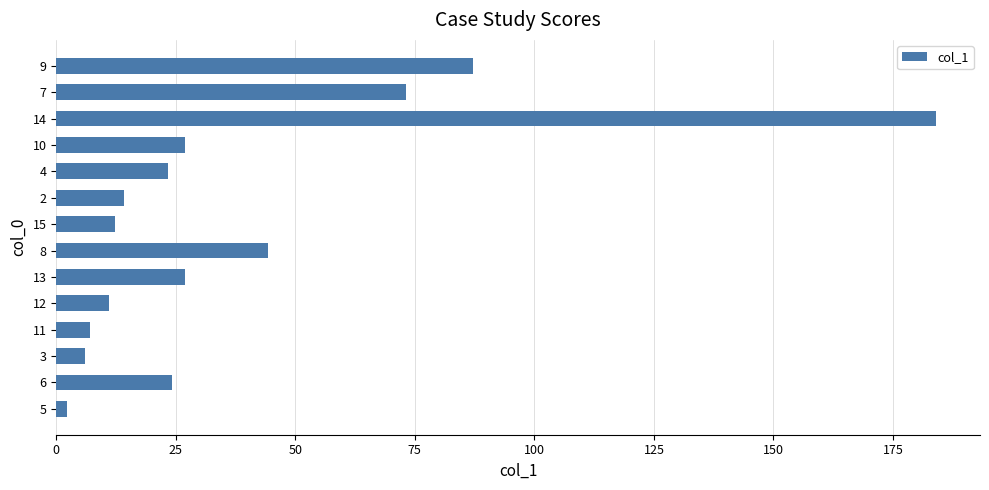

Approximately how many times larger is the value at 12 compared to 9?

0.1